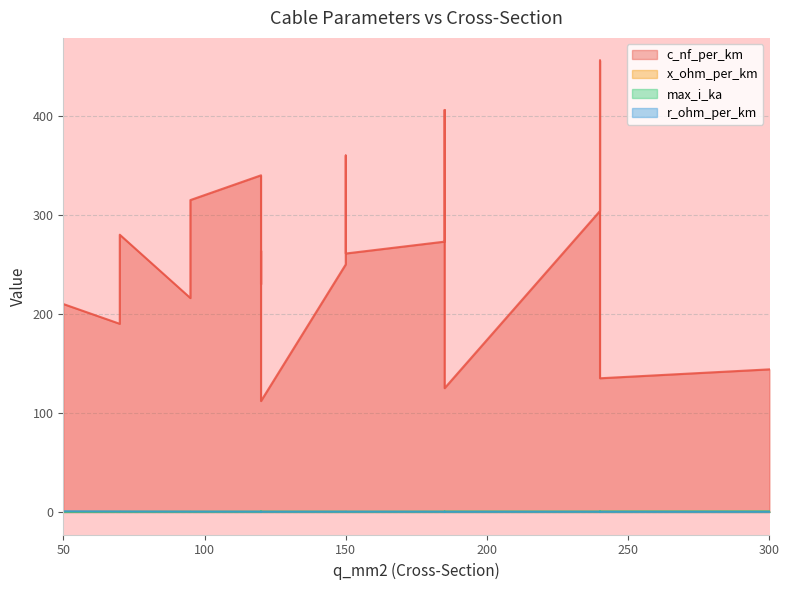

How many interior local peaks does the x_ohm_per_km series have?

4